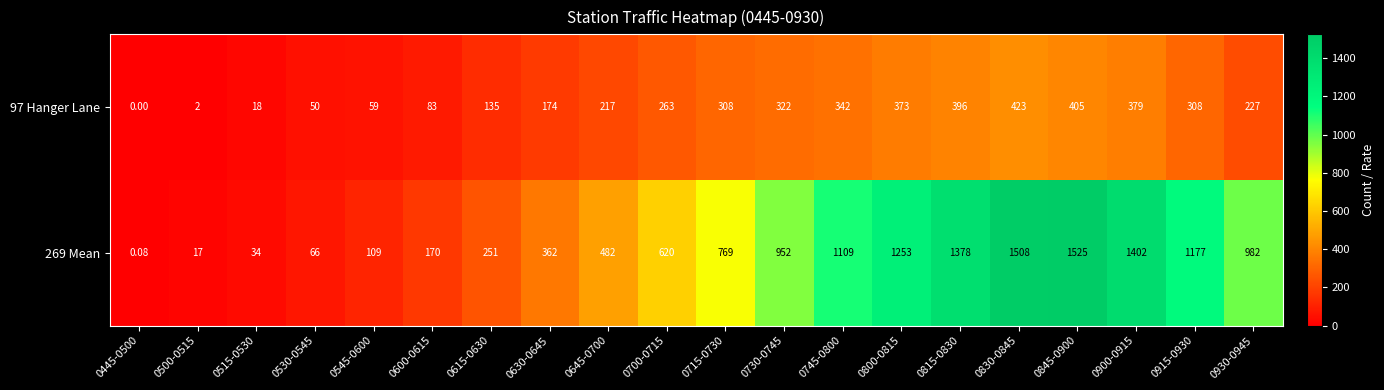

Which series has the largest total across all categories?

269 Mean